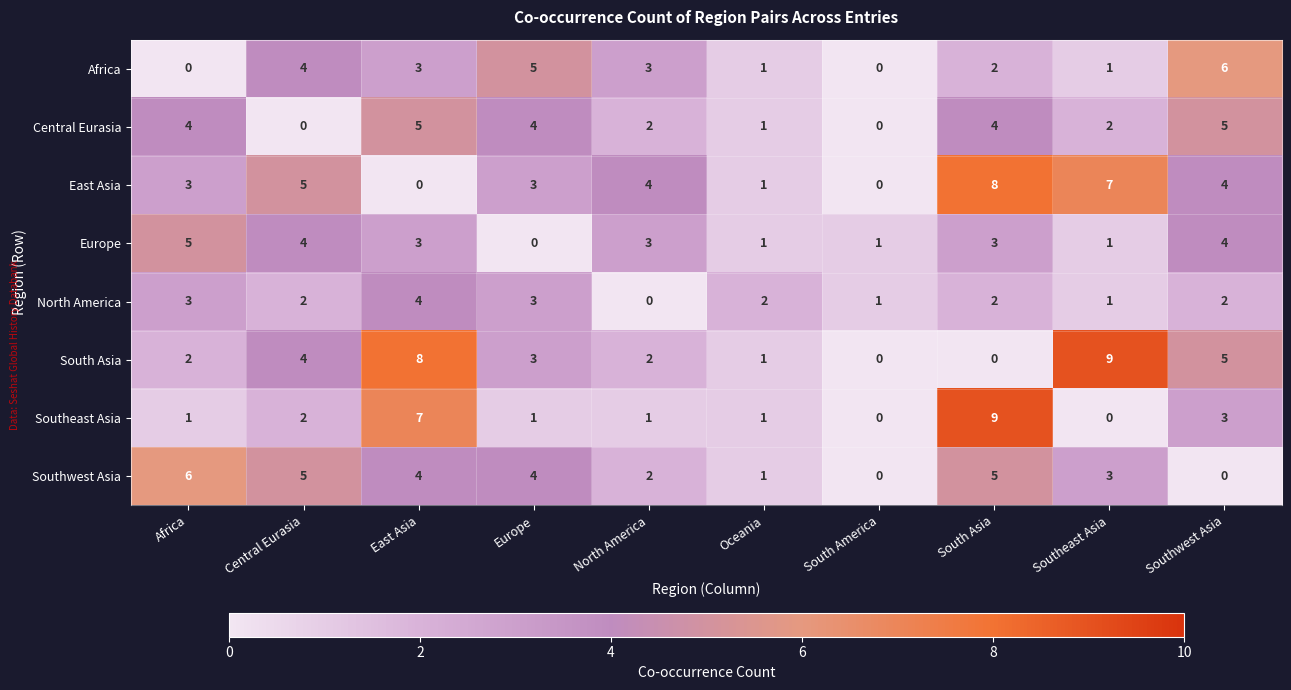

What is the spread (max minus min) of values at Southwest Asia?

6